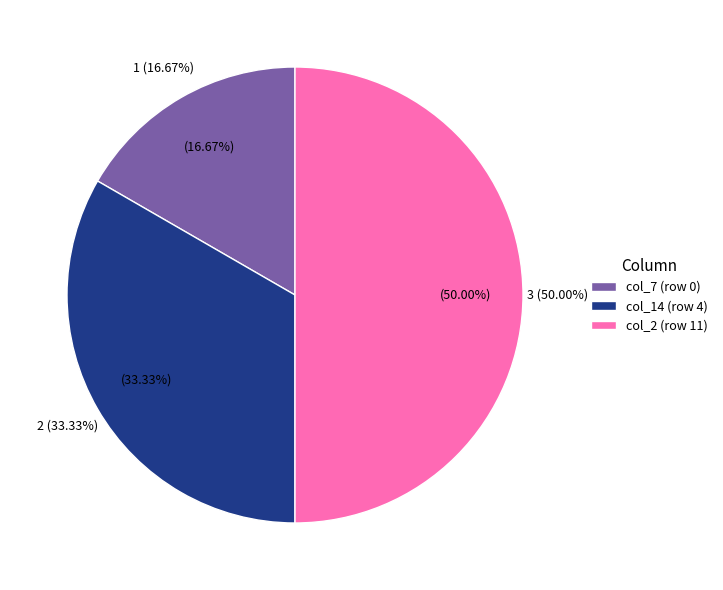

To the nearest percent, what percentage of the pie is col_2 (row 11)?

50%